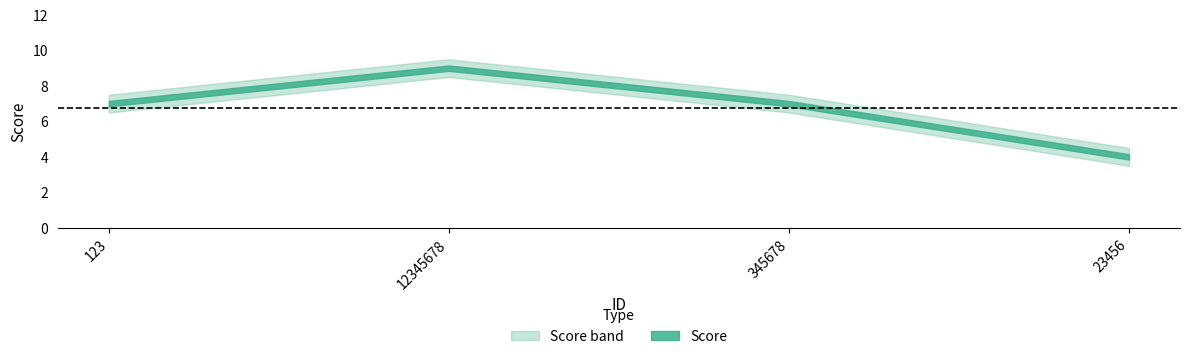

Does the chart have visible grid lines?

No